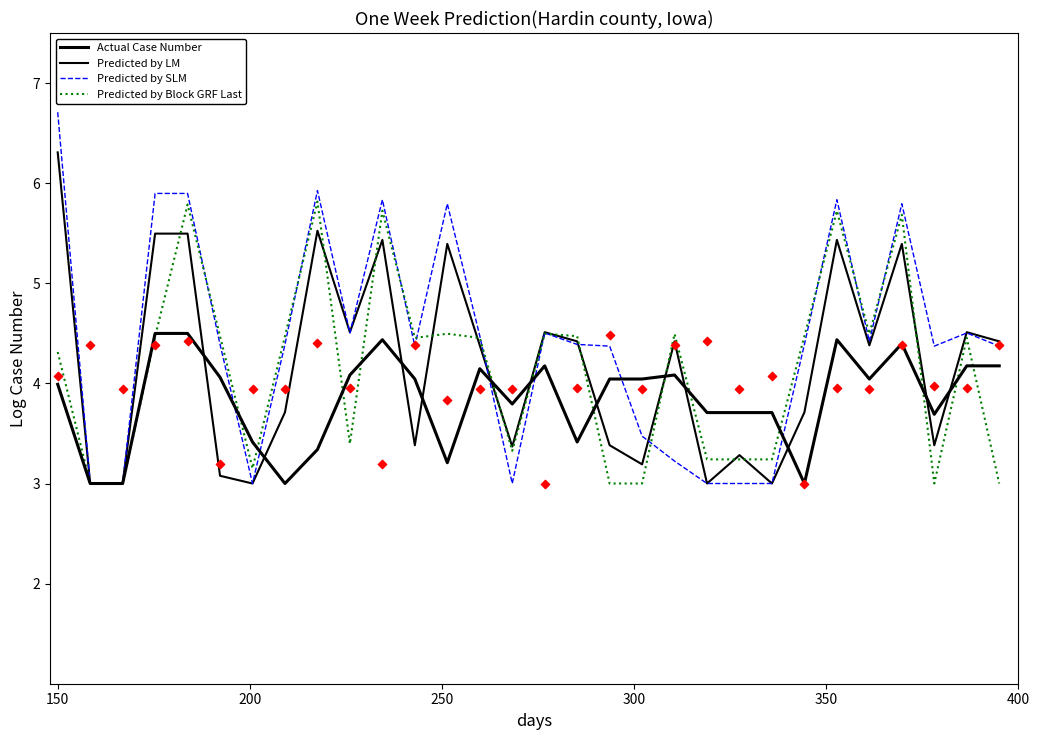

Which series has the largest total across all categories?

Predicted by SLM